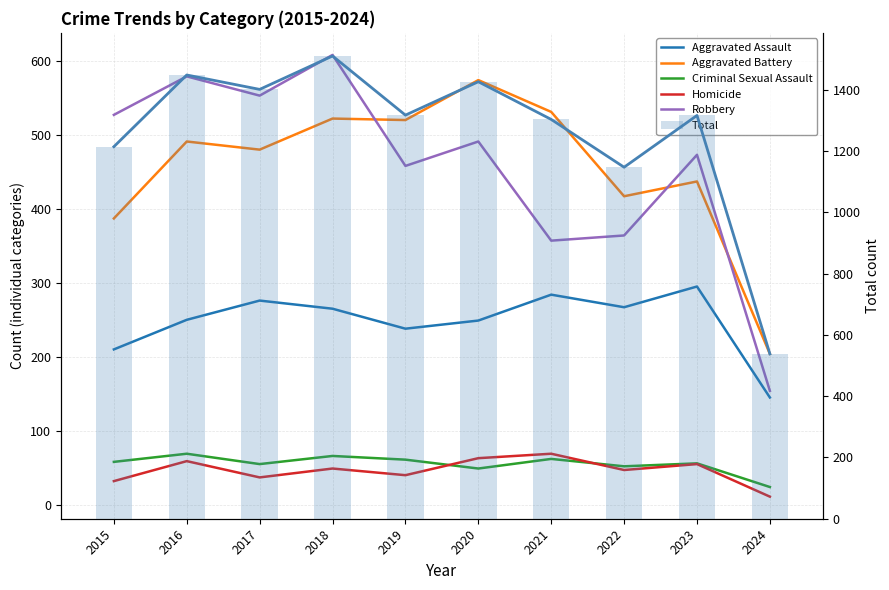

What is the value of the Criminal Sexual Assault bar at the 4th from the left?

66